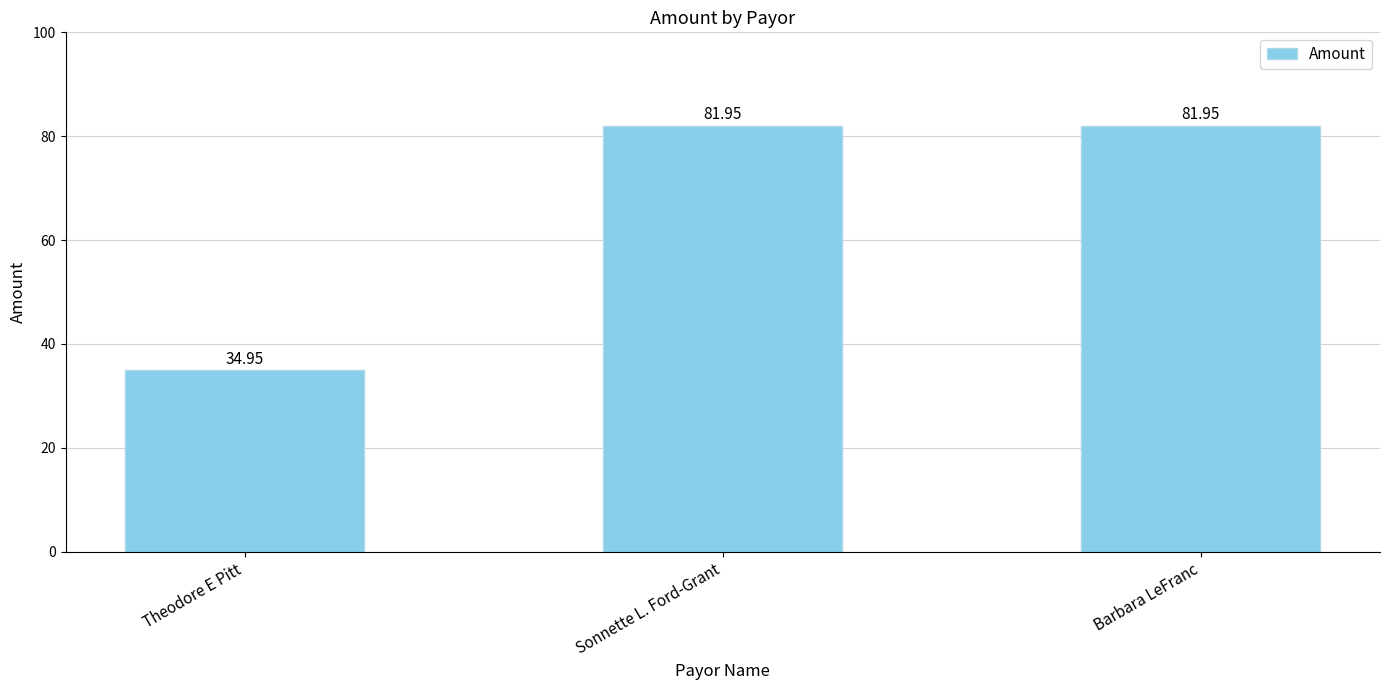

Reading right to left, transcribe all the data shown in this chart.

82.0	82.0	35.0